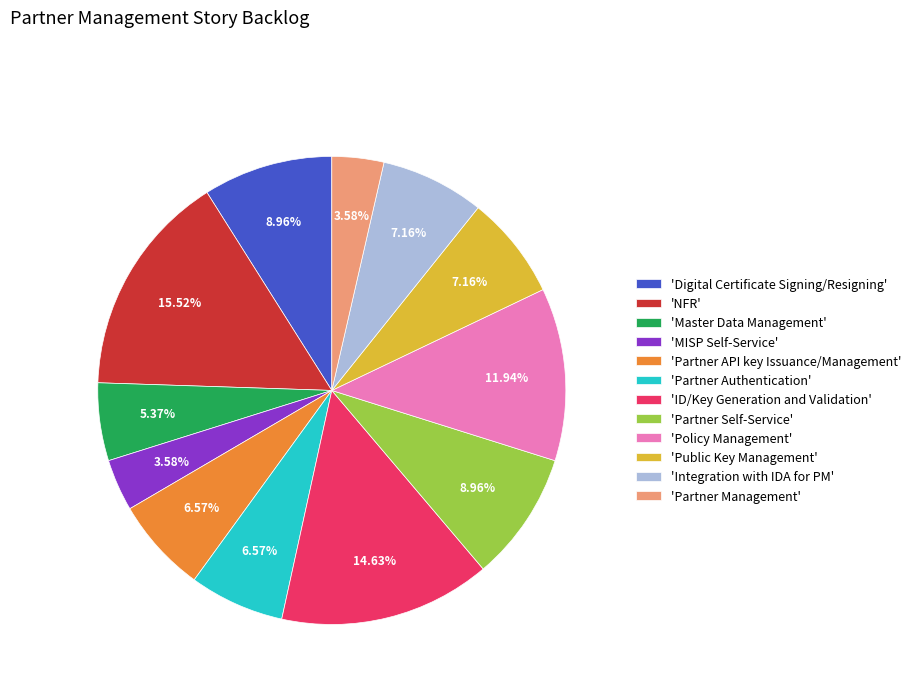

Between 'MISP Self-Service' and 'NFR', which is larger?

'NFR'